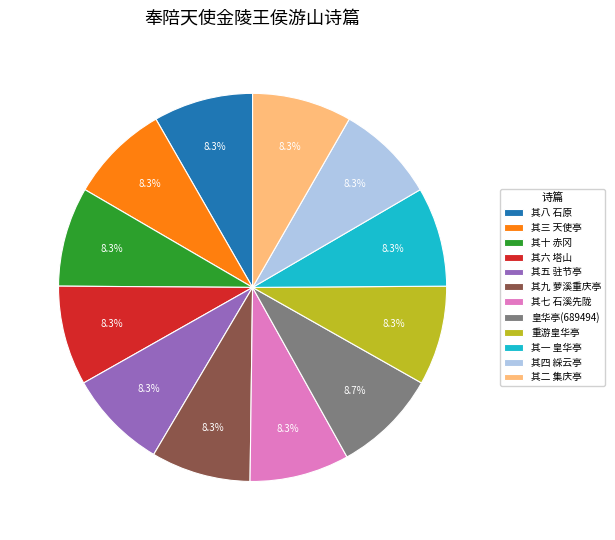

What portion of the pie excludes 皇华亭(689494)?

91.3%